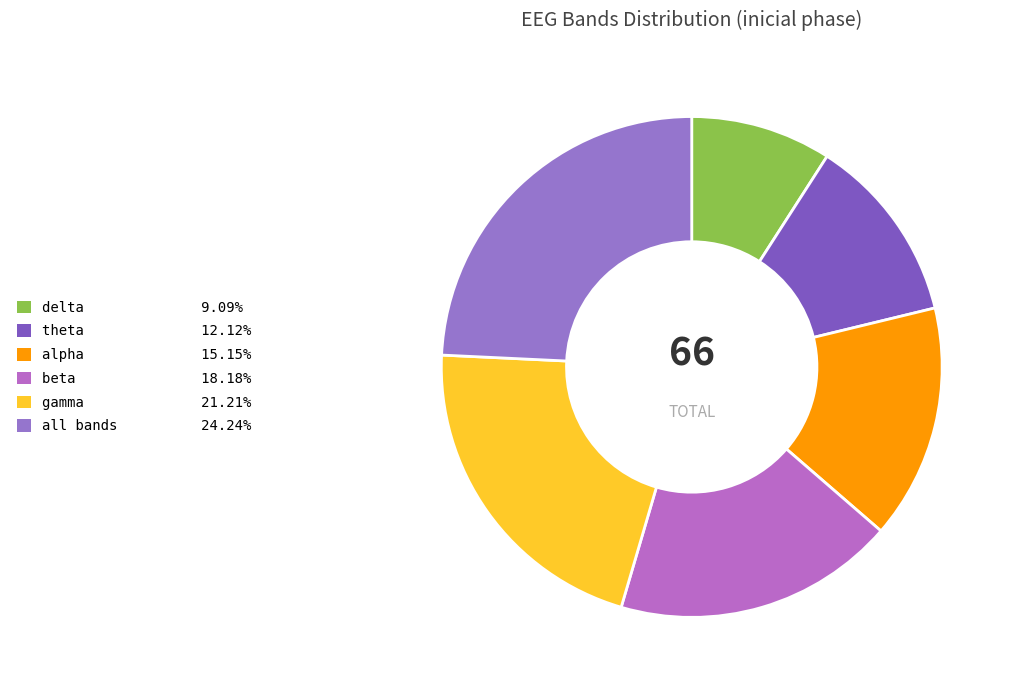

Count the number of slices in the pie.

6